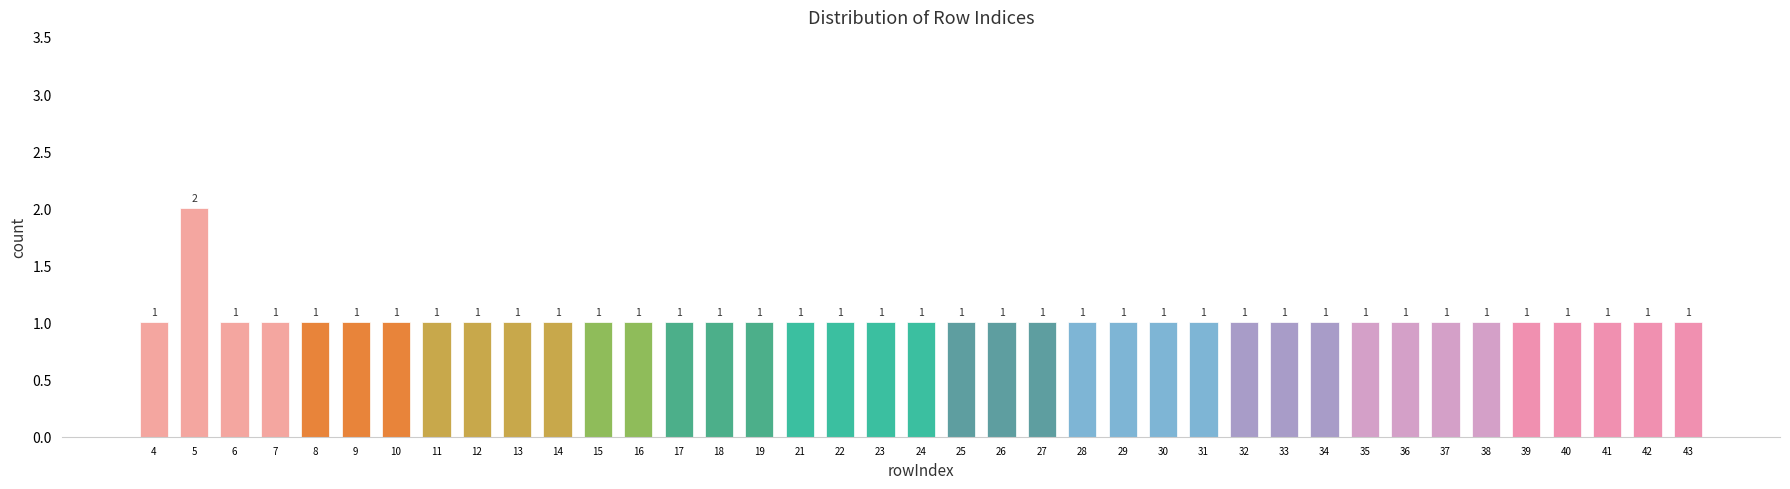

Reading left to right, transcribe all the data shown in this chart.

1	2	1	1	1	1	1	1	1	1	1	1	1	1	1	1	1	1	1	1	1	1	1	1	1	1	1	1	1	1	1	1	1	1	1	1	1	1	1